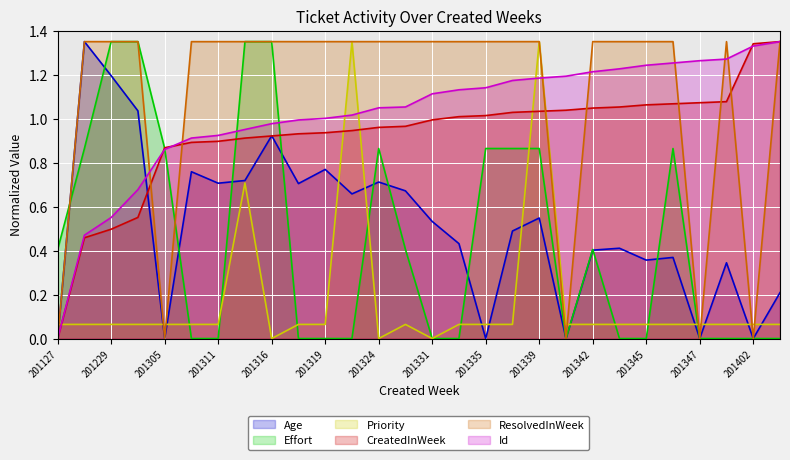

Between 201325 and 201339, which series saw the biggest shift?

Priority